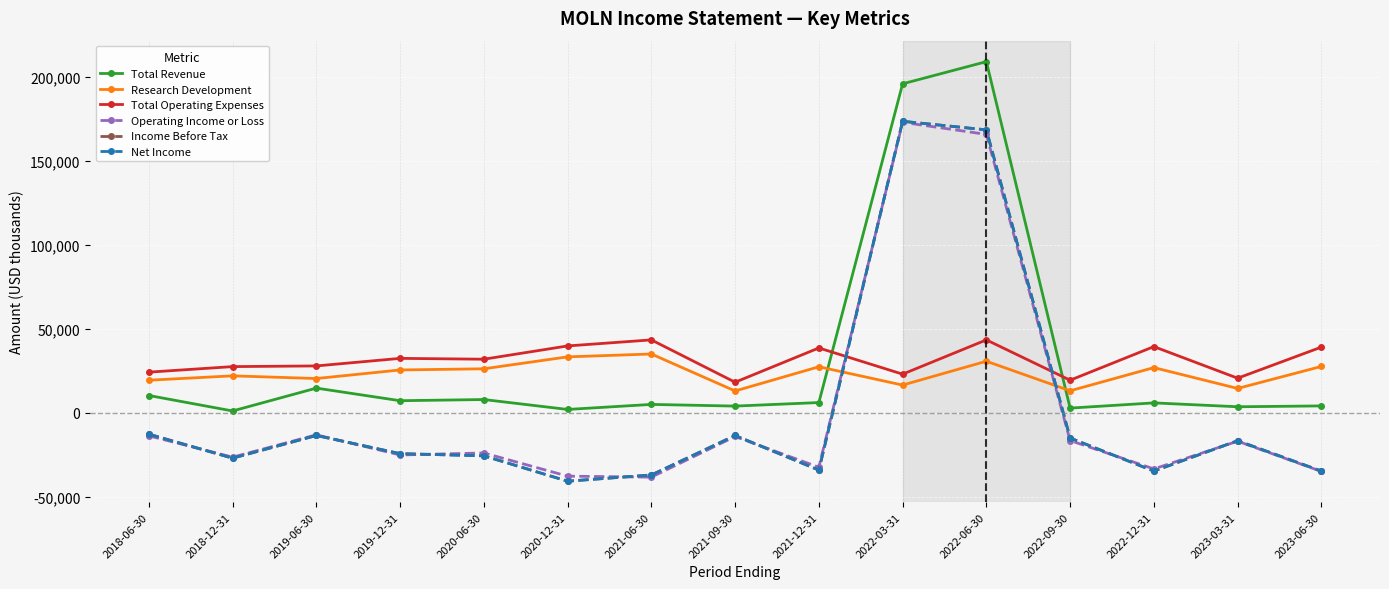

List the series in order of their peak value, lowest first.

Research Development, Total Operating Expenses, Operating Income or Loss, Income Before Tax, Net Income, Total Revenue